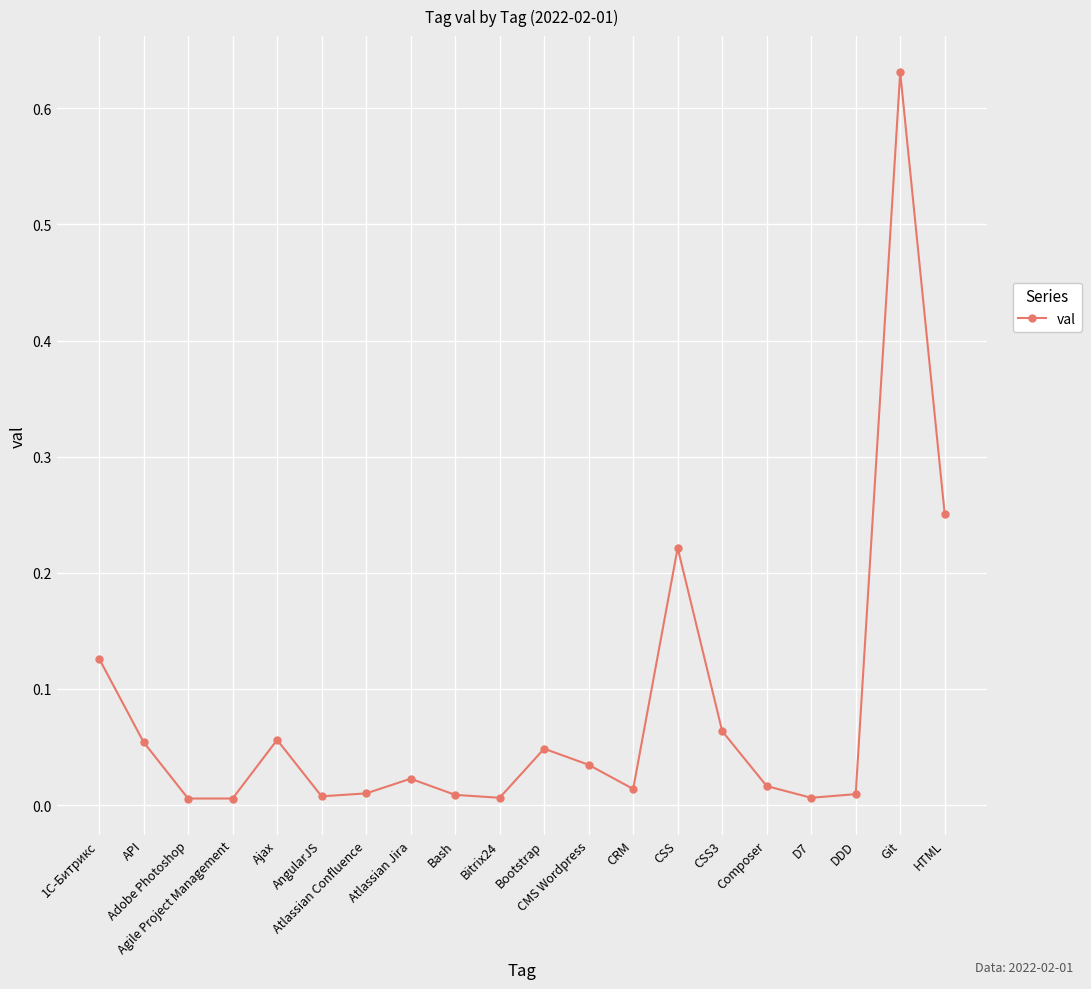

How many categories are shown in the chart?

20